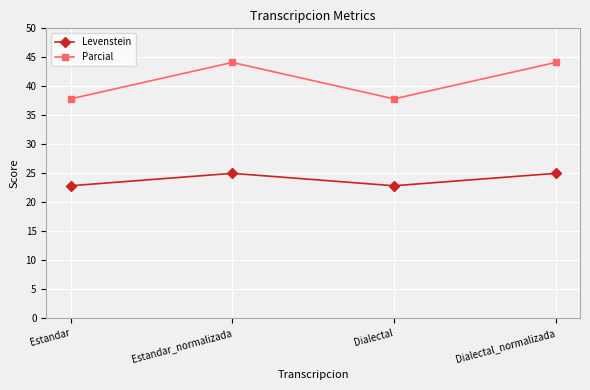

What is the value of the Parcial point at the 4th from the left?

44.1